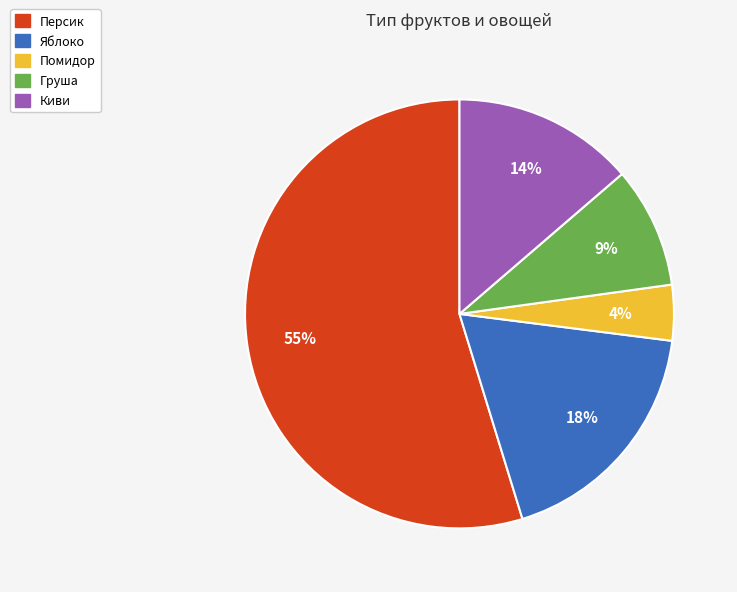

What percentage is the Персик slice, to the nearest percent?

55%